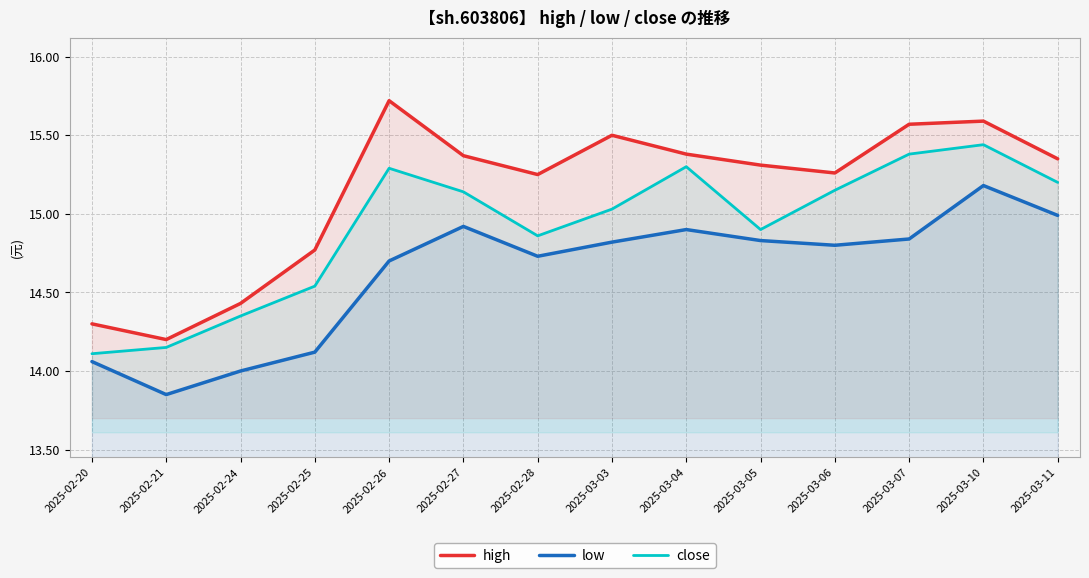

True or false: low and high cross at least once.

False